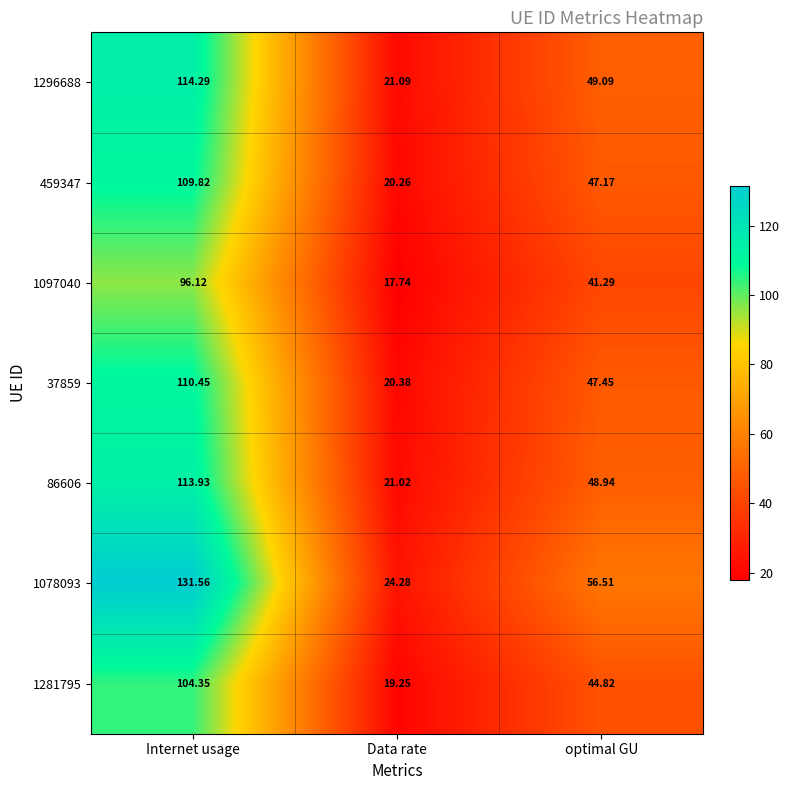

Where is 86606 nearest to the value 67?

optimal GU